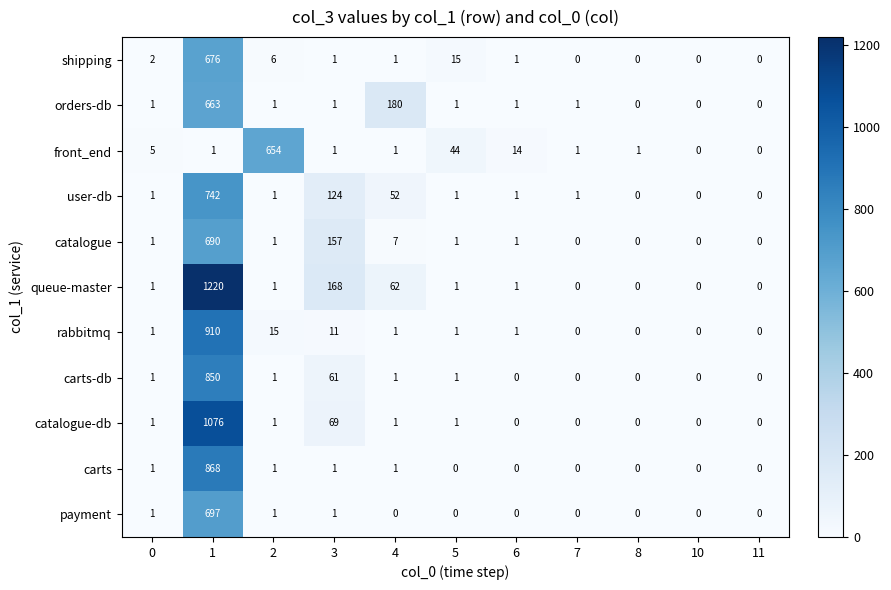

True or false: catalogue-db has a value of -447 at 6.

False